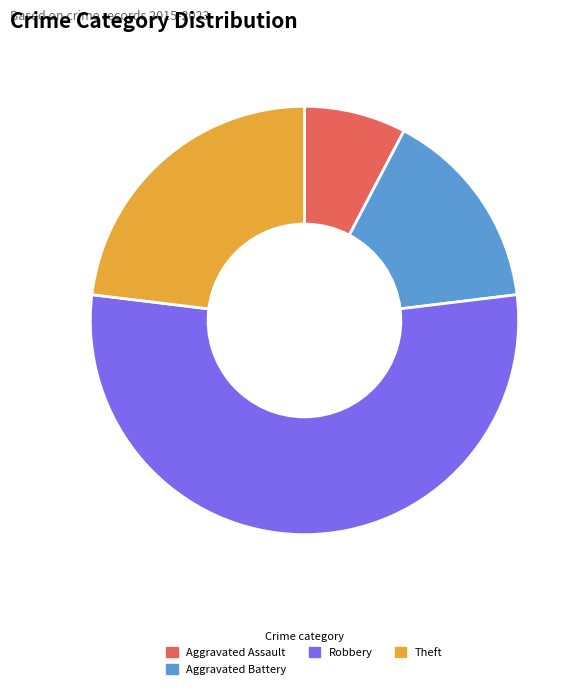

The Theft slice represents 9% of the pie. True or false?

False